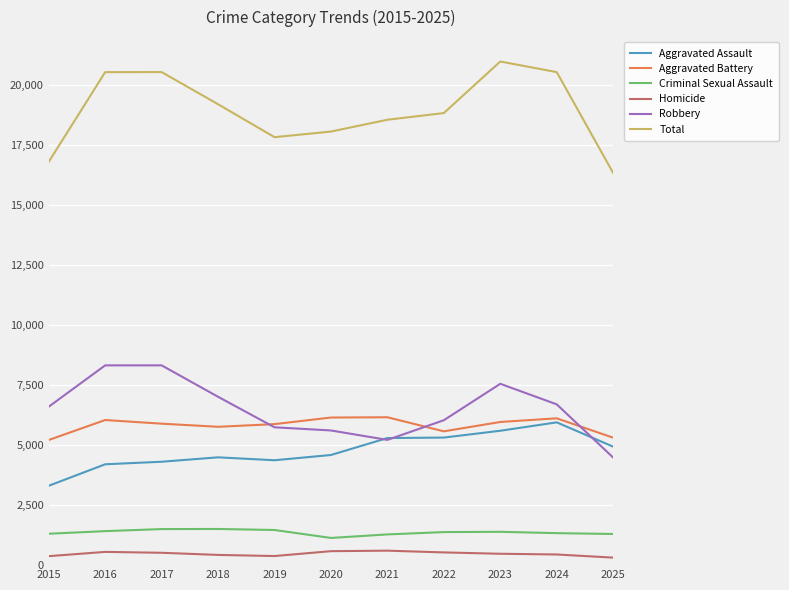

What is the lowest value of the Total series?

16338